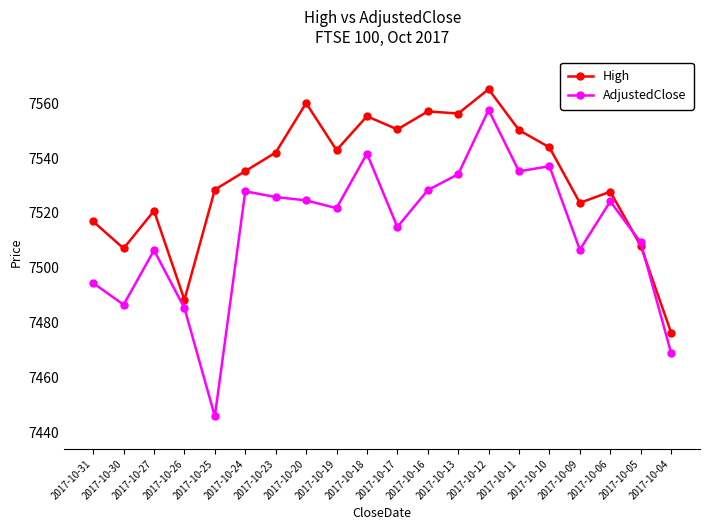

What is the lowest value of the AdjustedClose series?

7445.8